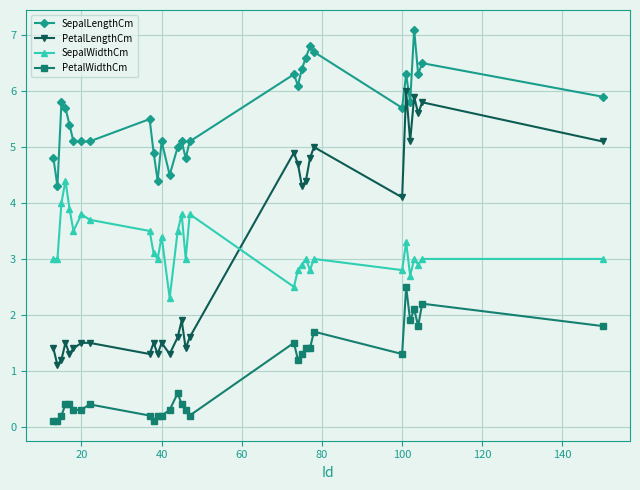

Rank the series by their maximum value, from lowest to highest.

PetalWidthCm, SepalWidthCm, PetalLengthCm, SepalLengthCm